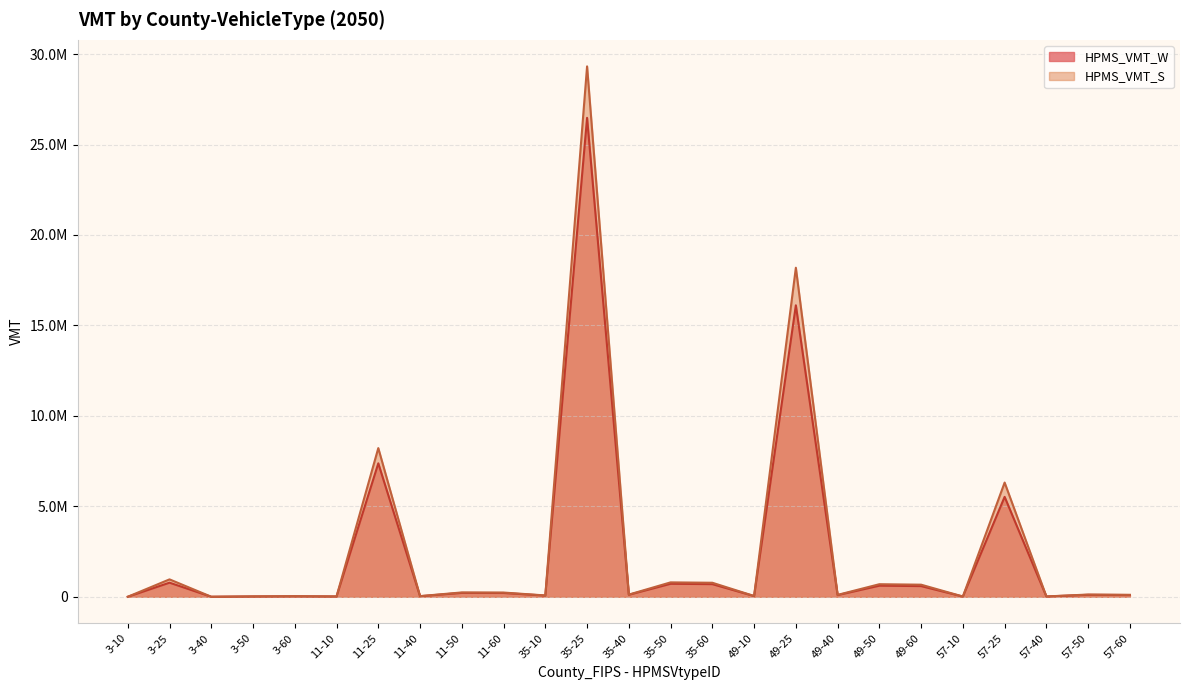

True or false: HPMS_VMT_S and HPMS_VMT_W cross at least once.

False